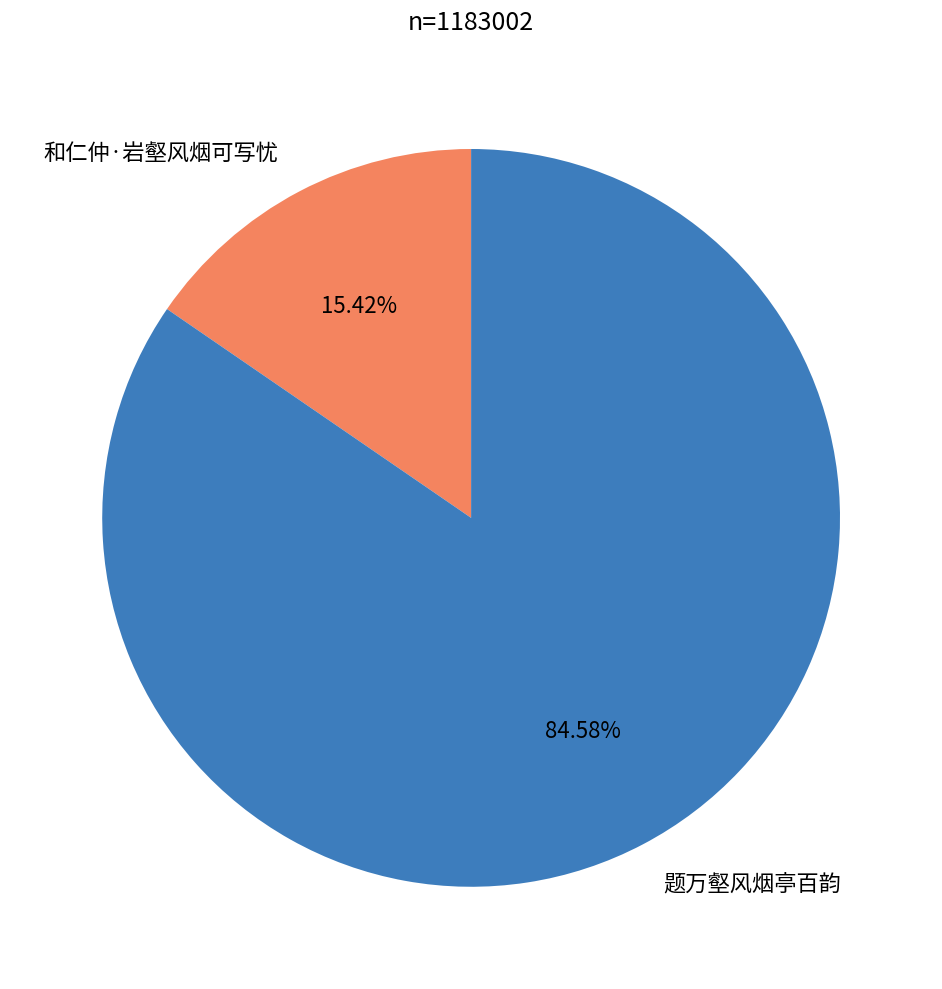

To the nearest percent, what portion does 和仁仲·岩壑风烟可写忧 represent?

15%